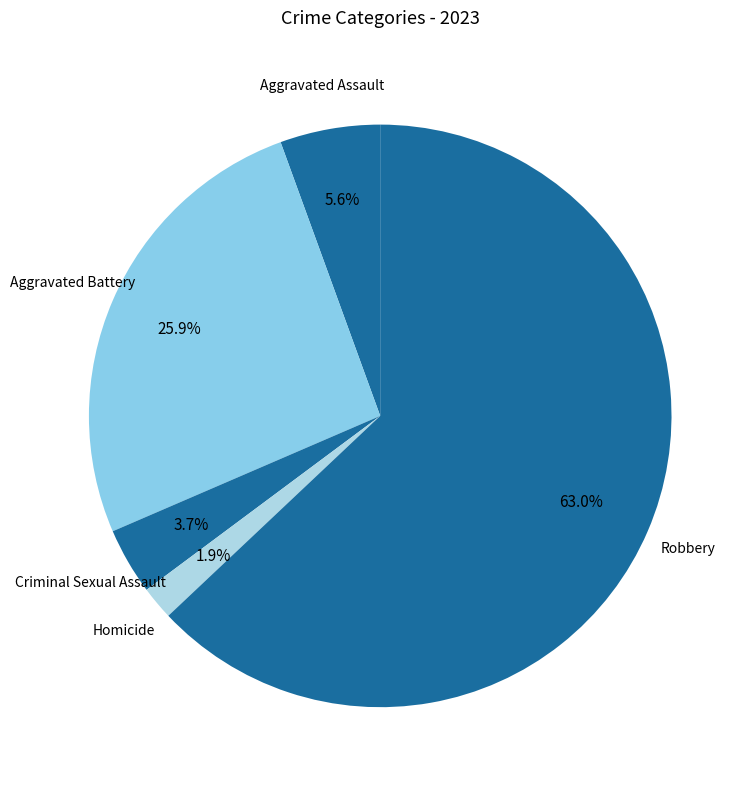

To the nearest percent, what portion does Aggravated Assault represent?

6%